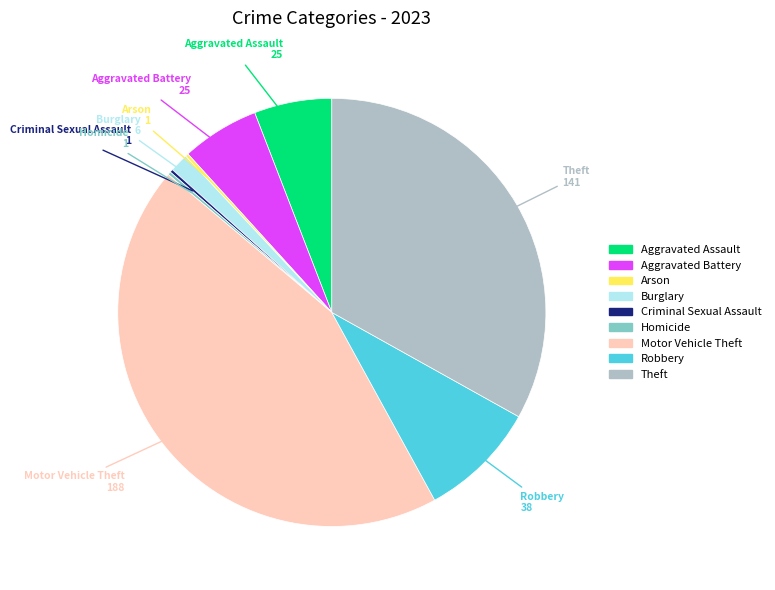

Which category has the biggest portion of the pie?

Motor Vehicle Theft